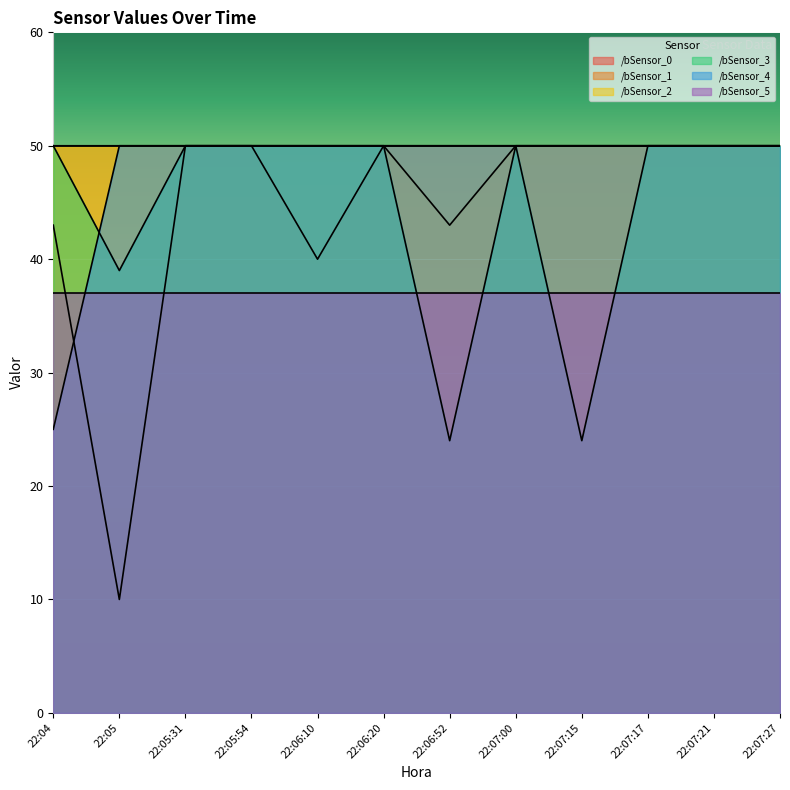

What are all the series names shown in the legend?

/bSensor_0, /bSensor_1, /bSensor_2, /bSensor_3, /bSensor_4, /bSensor_5